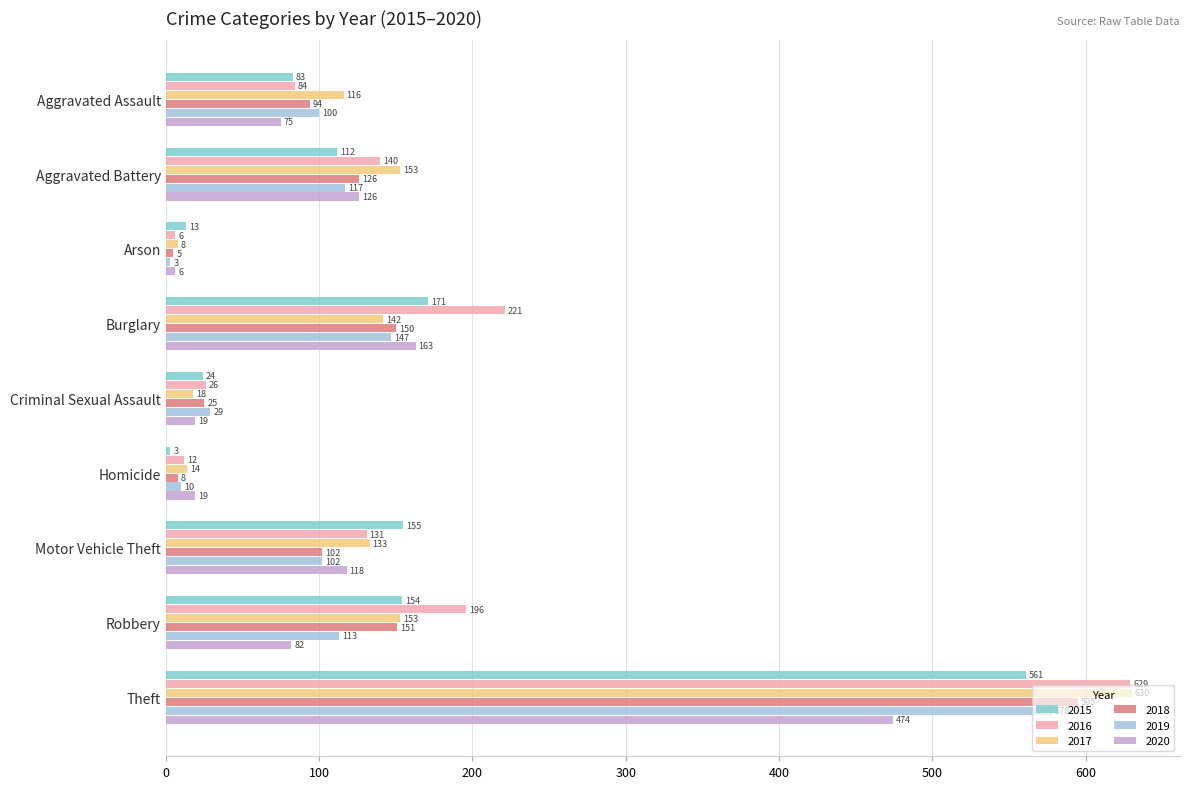

List the series in order of their peak value, lowest first.

2020, 2015, 2019, 2018, 2016, 2017